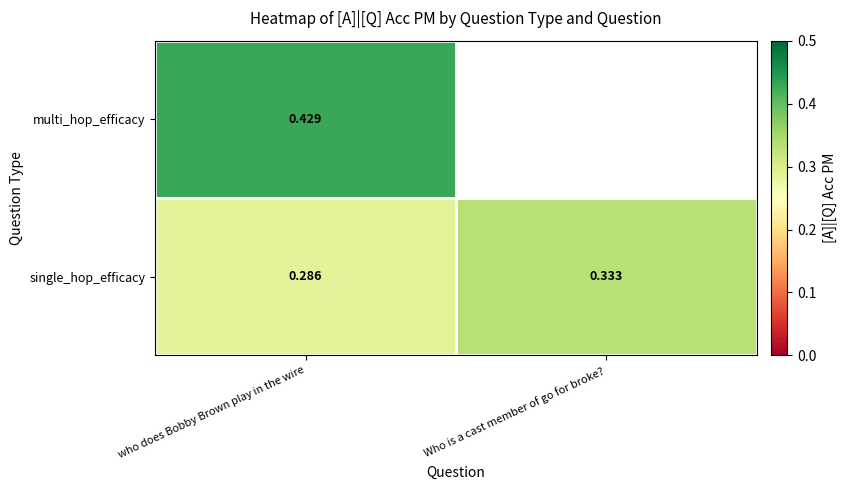

How many data points does each series have?

2